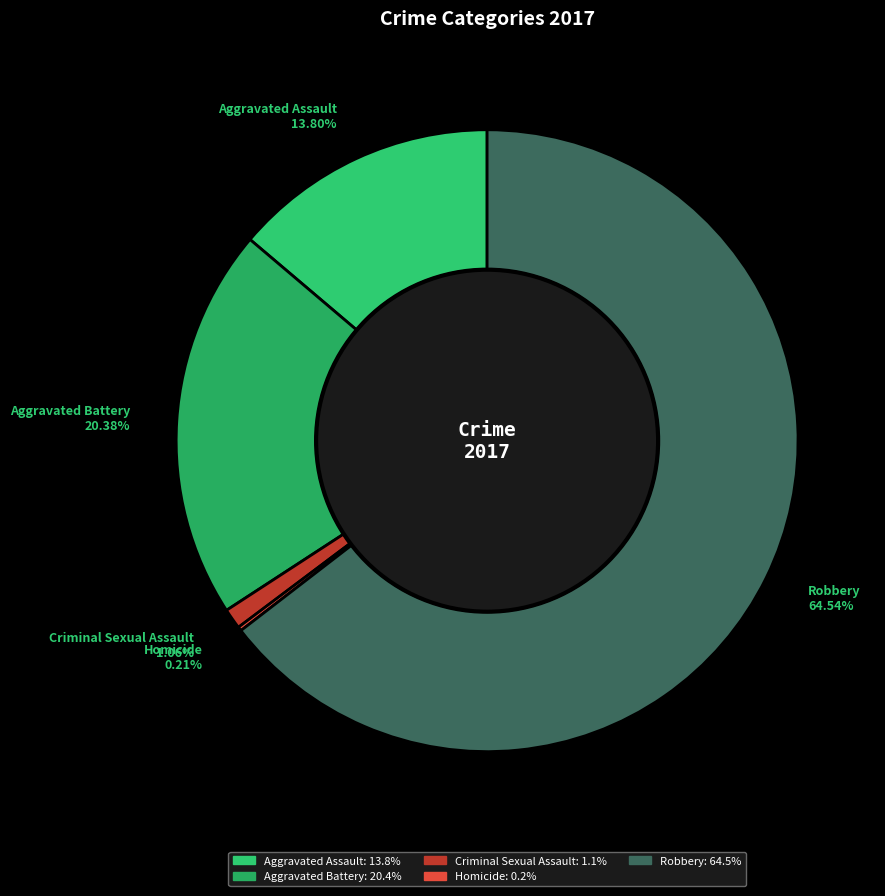

Which slice is the largest?

Robbery